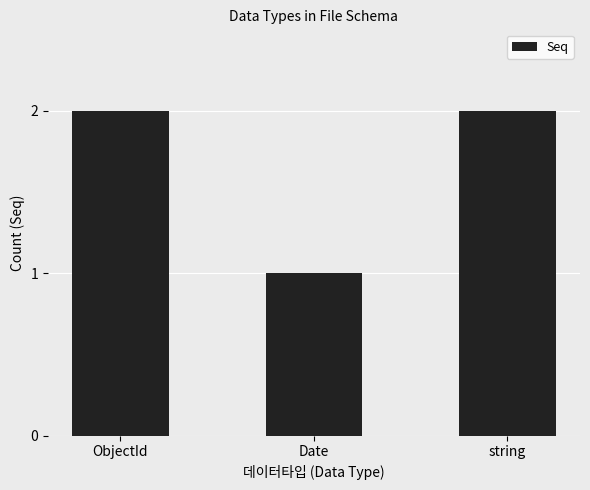

Which has a higher value, Date or ObjectId?

ObjectId